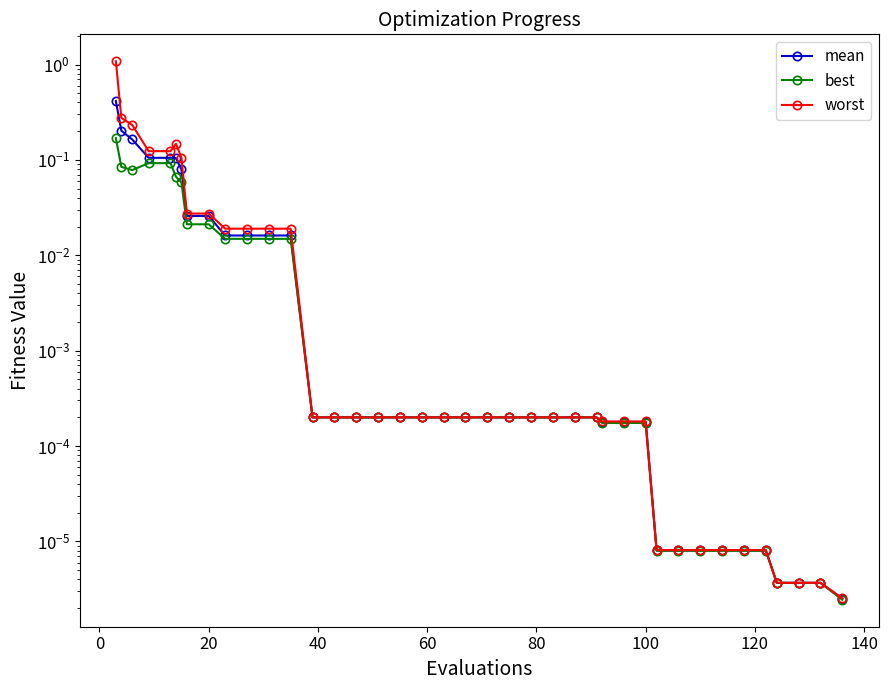

Reading left to right, extract all data points from this chart.

mean: 0.4	0.2	0.2	0.1	0.1	0.1	0.1	0.0	0.0	0.0	0.0	0.0	0.0	0.0	0.0	0.0	0.0	0.0	0.0	0.0	0.0	0.0	0.0	0.0	0.0	0.0	0.0	0.0	0.0	0.0	0.0	0.0	0.0	0.0	0.0	0.0	0.0	0.0	0.0	0.0
best: 0.2	0.1	0.1	0.1	0.1	0.1	0.1	0.0	0.0	0.0	0.0	0.0	0.0	0.0	0.0	0.0	0.0	0.0	0.0	0.0	0.0	0.0	0.0	0.0	0.0	0.0	0.0	0.0	0.0	0.0	0.0	0.0	0.0	0.0	0.0	0.0	0.0	0.0	0.0	0.0
worst: 1.1	0.3	0.2	0.1	0.1	0.1	0.1	0.0	0.0	0.0	0.0	0.0	0.0	0.0	0.0	0.0	0.0	0.0	0.0	0.0	0.0	0.0	0.0	0.0	0.0	0.0	0.0	0.0	0.0	0.0	0.0	0.0	0.0	0.0	0.0	0.0	0.0	0.0	0.0	0.0